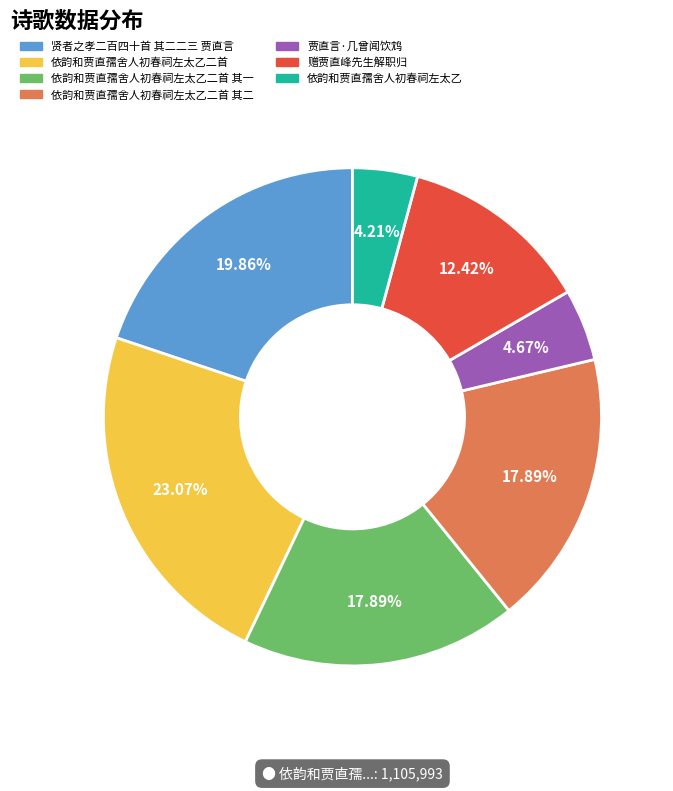

What is the largest slice in the pie chart?

依韵和贾直孺舍人初春祠左太乙二首